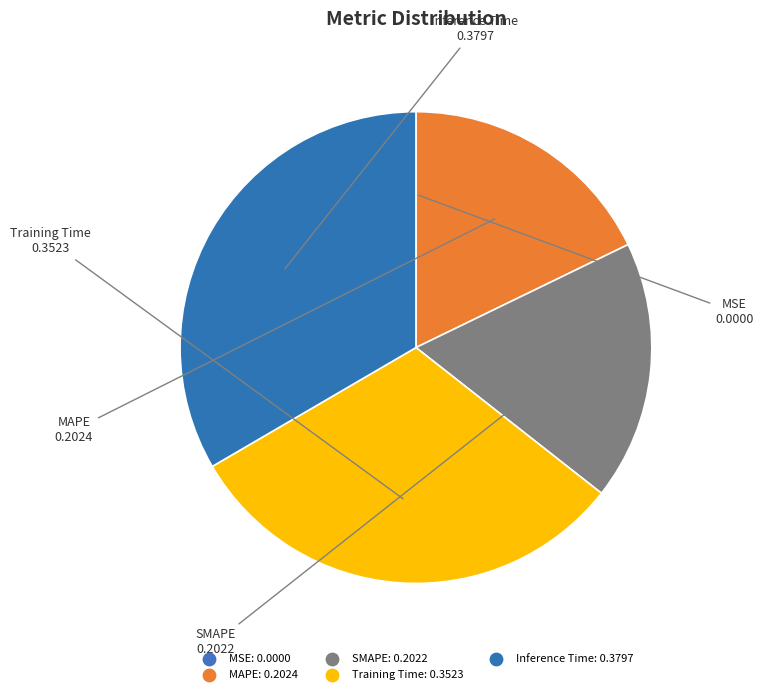

How many slices are in this pie chart?

5